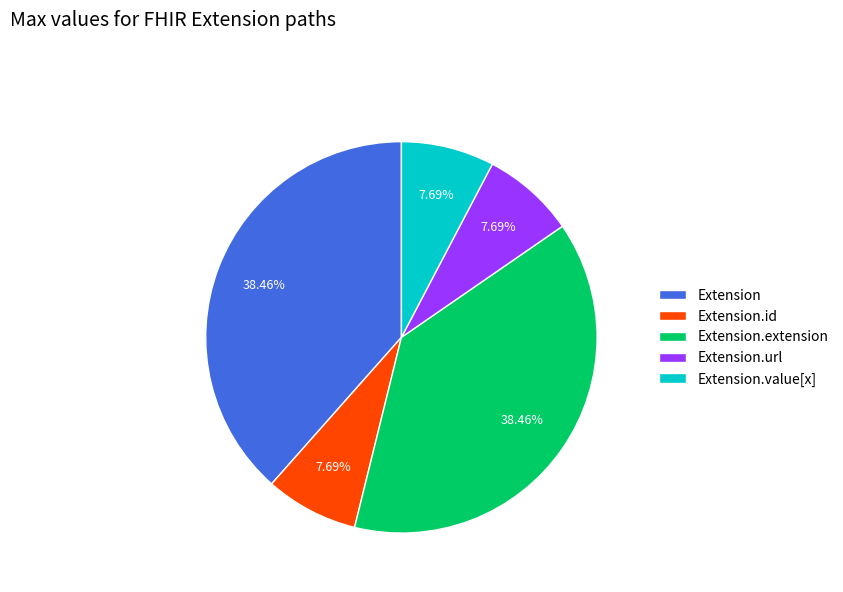

To the nearest percent, what is the average slice percentage?

20%